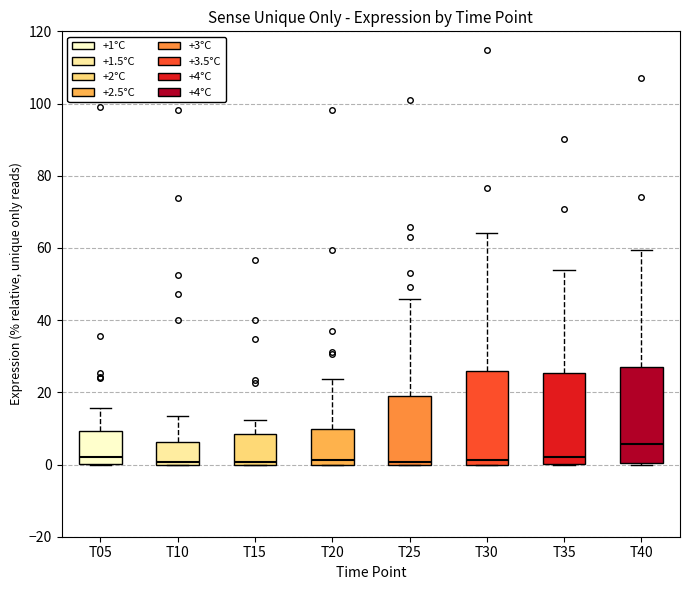

Where is the upper edge of the box for T20 on the y-axis? The values are not printed on the chart, so give them approximately, as read against the axis.

10